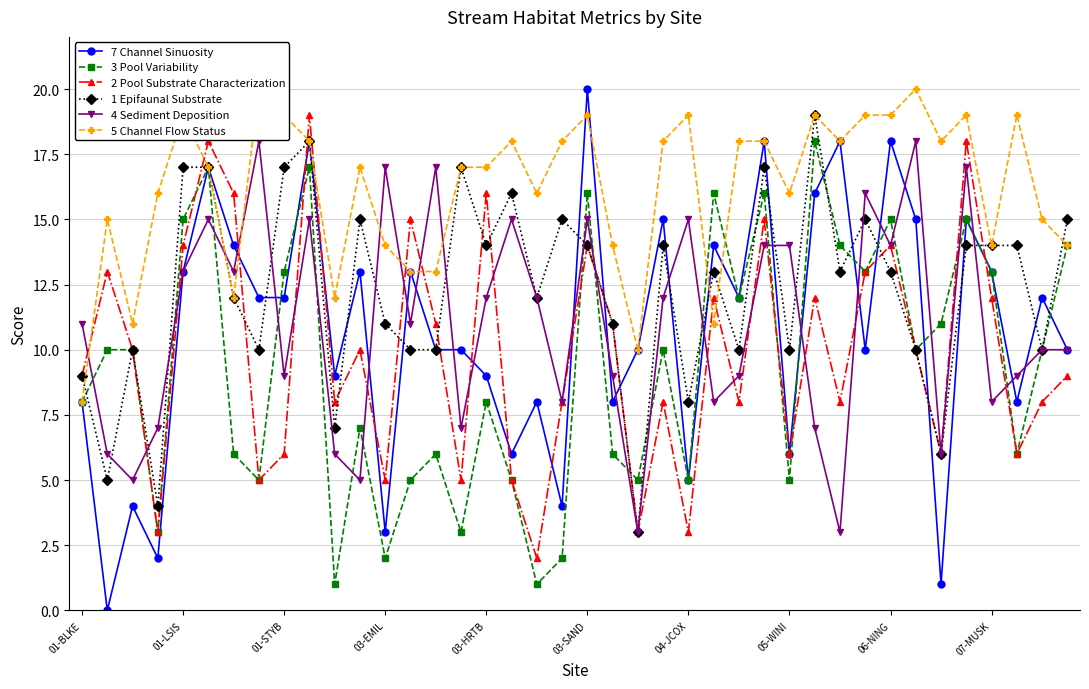

True or false: 2 Pool Substrate Characterization has a value of 3 at 03-EMIL.

False